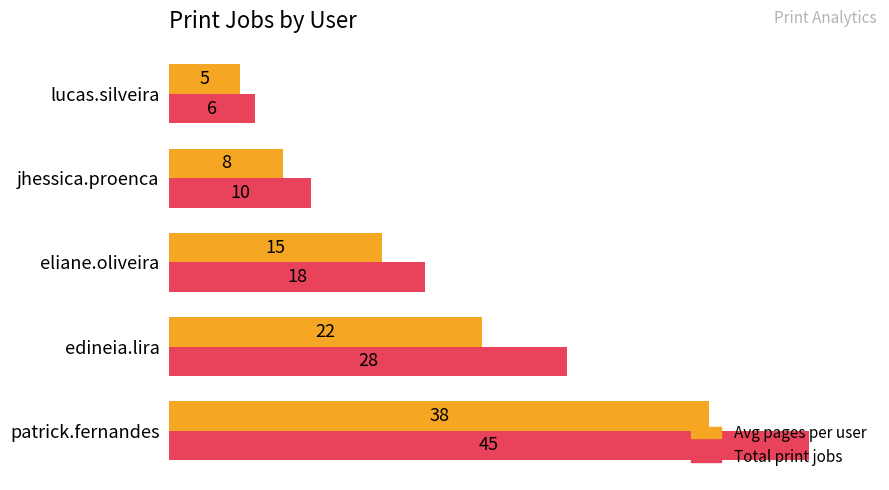

Rank the series by their average value, from lowest to highest.

Avg pages per user, Total print jobs